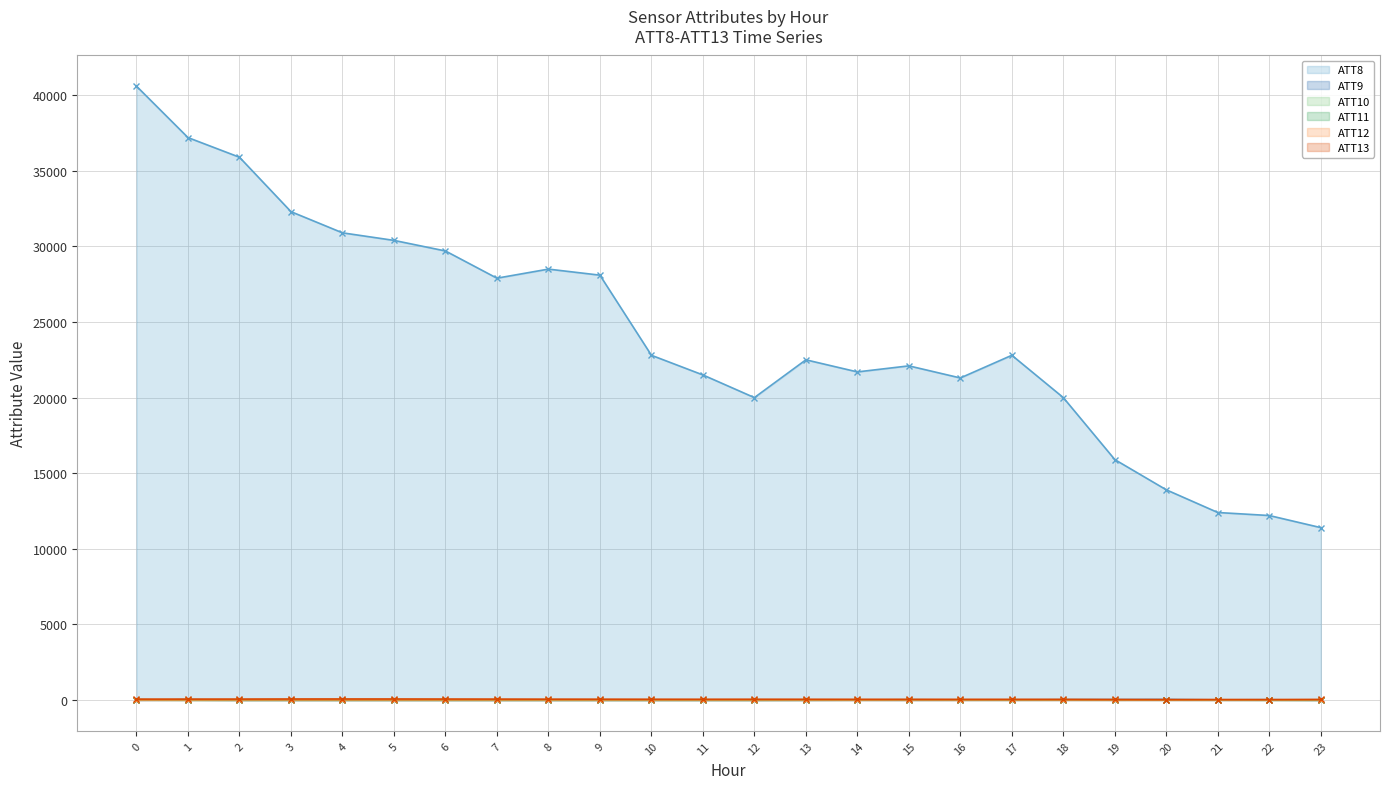

Rank the categories by ATT13 value from highest to lowest.

4, 5, 3, 6, 2, 7, 1, 0, 8, 9, 12, 10, 11, 13, 15, 14, 17, 16, 18, 23, 19, 21, 22, 20